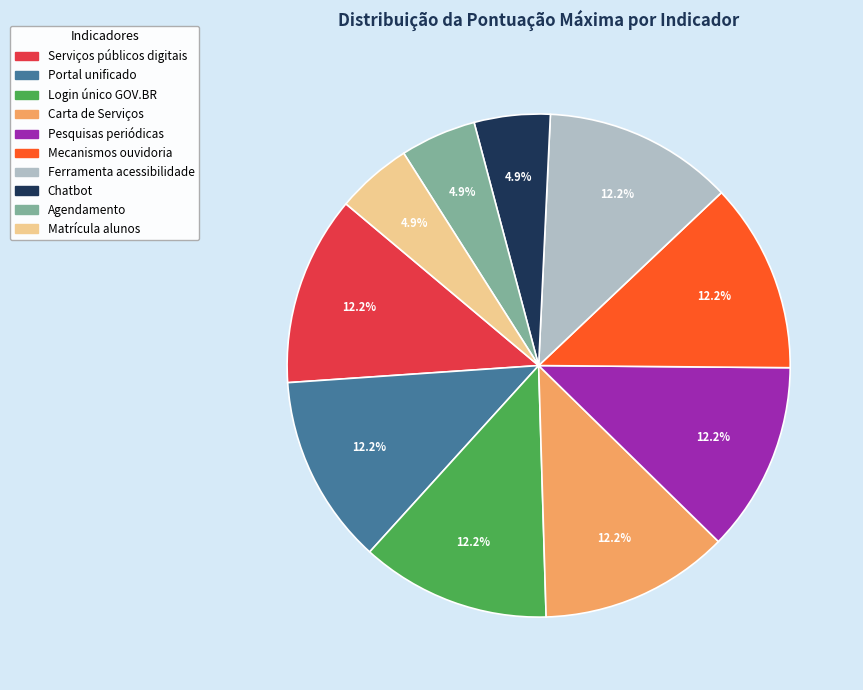

To the nearest percent, what is the average slice percentage?

10%